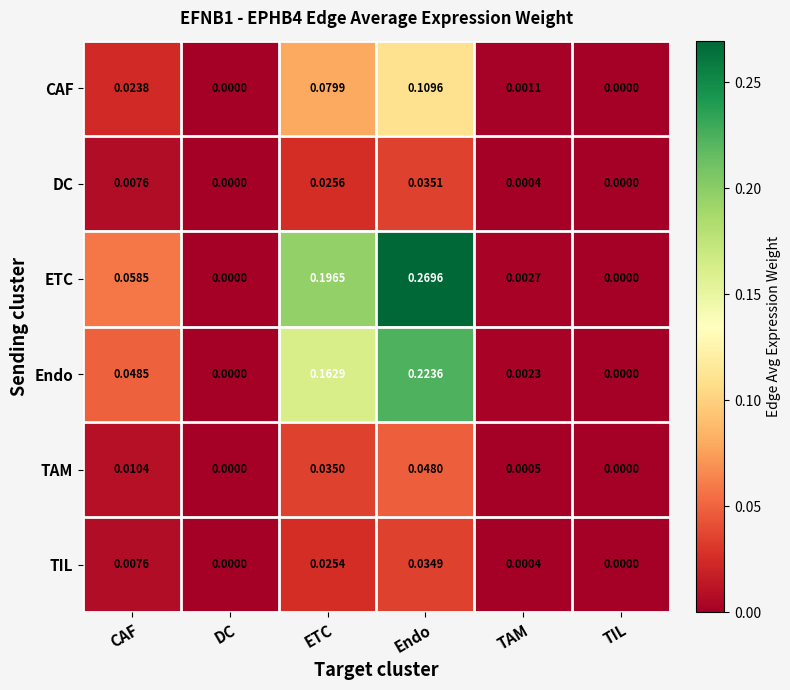

Between TAM and TIL, which series saw the biggest shift?

ETC